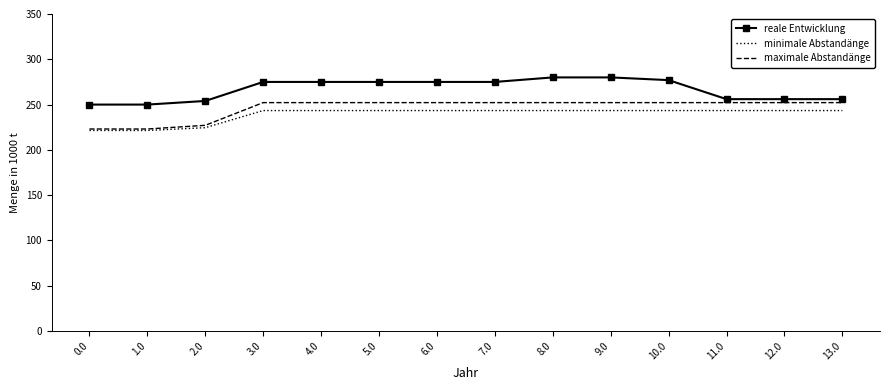

How many values in the minimale Abstandänge series exceed 243?

11